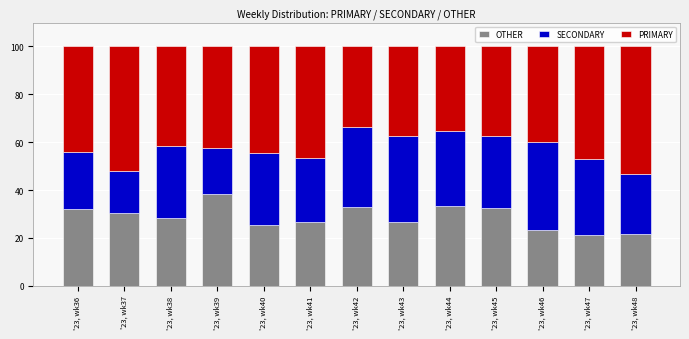

Is it true that OTHER equals 32.9 at '23, wk42?

True